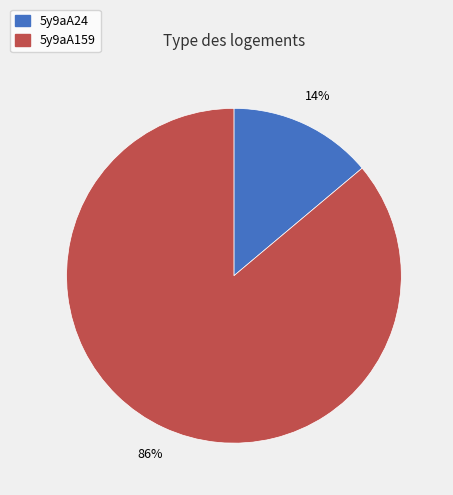

To the nearest percent, what percentage of the pie is 5y9aA159?

86%